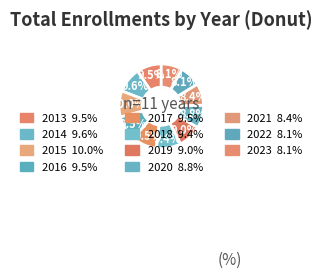

Approximately how many times larger is the value at 2014 compared to 2015?

1.0